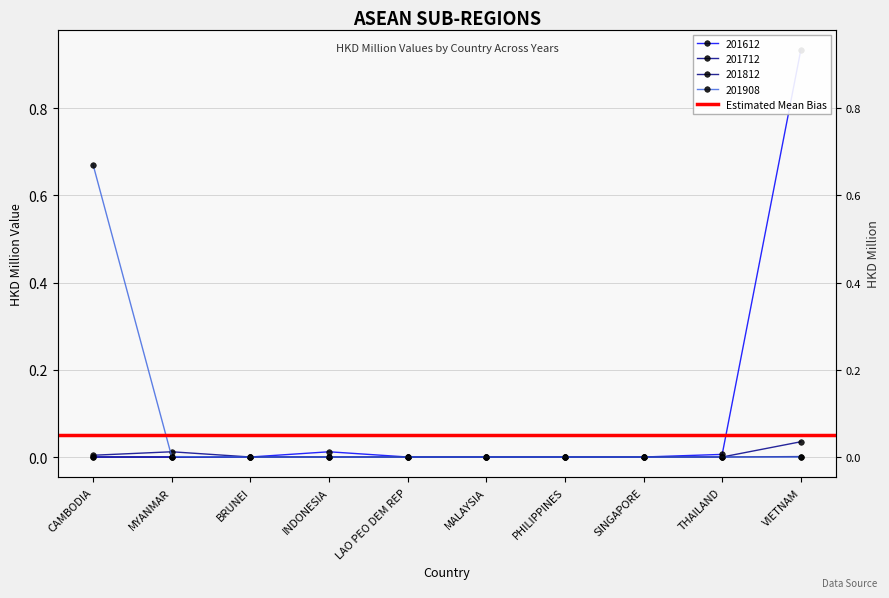

True or false: 201612 has more than 0 points higher than both neighbors.

True